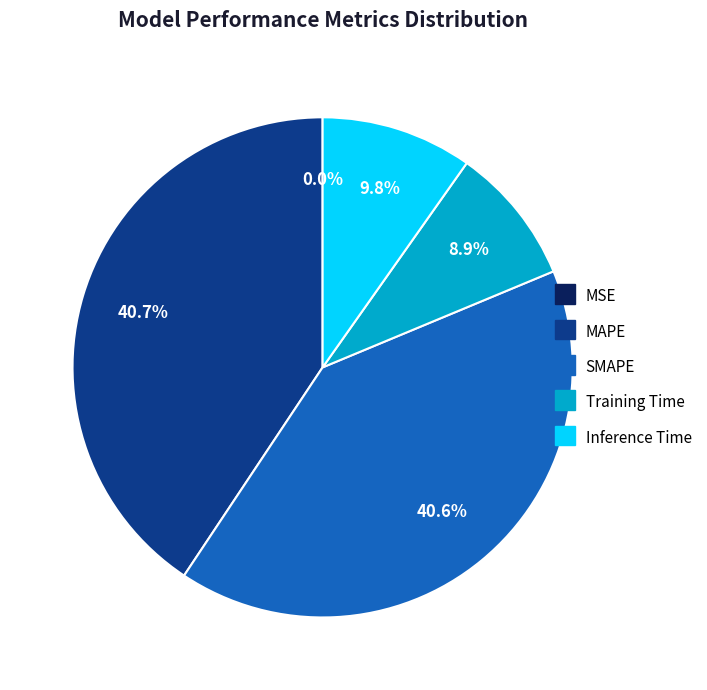

What portion of the pie excludes Training Time?

91.1%